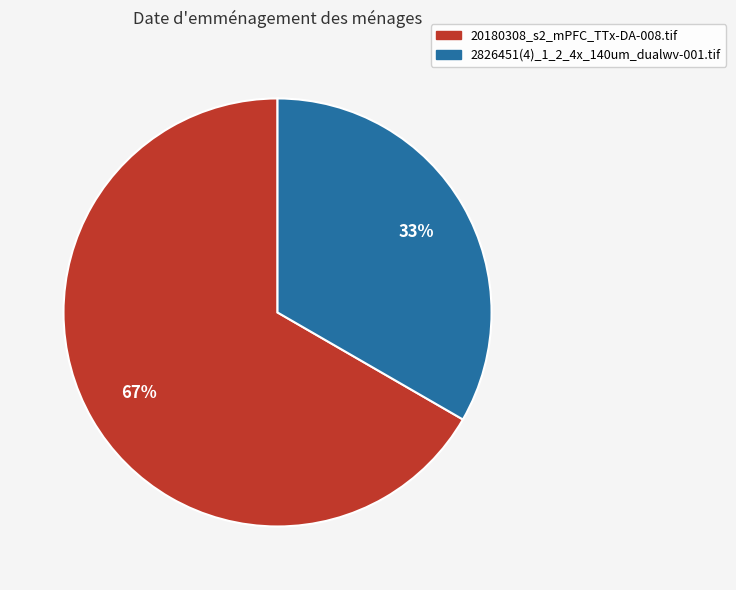

What is the majority slice?

20180308_s2_mPFC_TTx-DA-008.tif